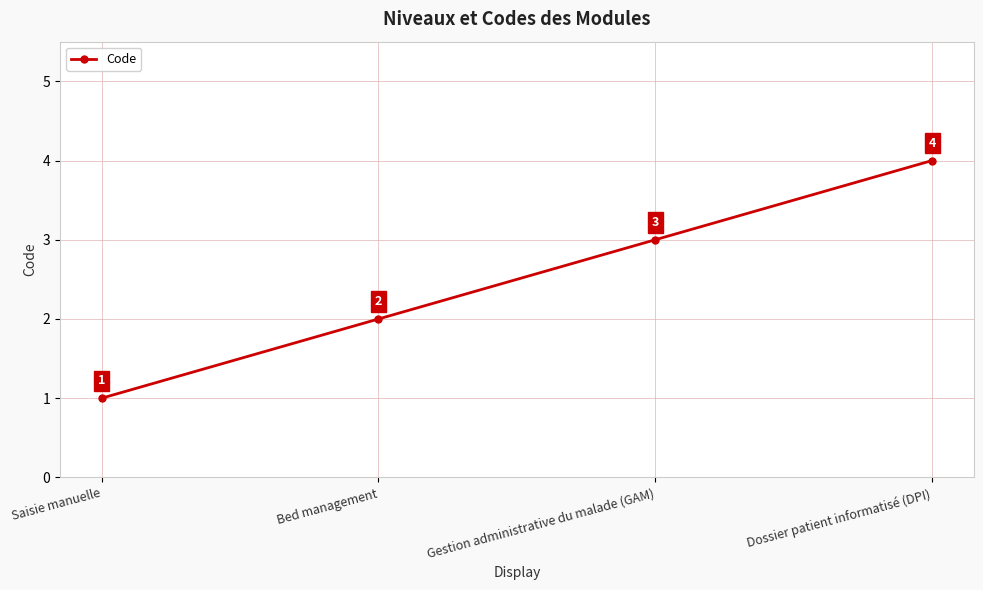

True or false: the data shows 2 at Dossier patient informatisé (DPI).

False